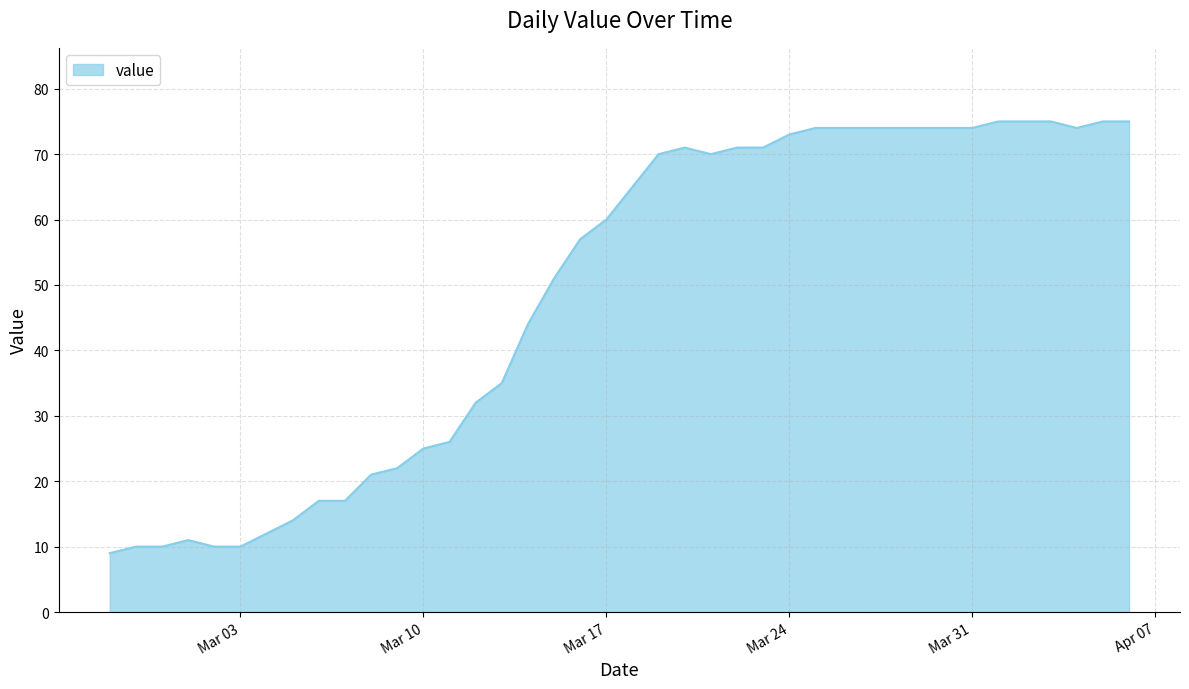

Reading left to right, transcribe all the data shown in this chart.

9	10	10	11	10	10	12	14	17	17	21	22	25	26	32	35	44	51	57	60	65	70	71	70	71	71	73	74	74	74	74	74	74	74	75	75	75	74	75	75